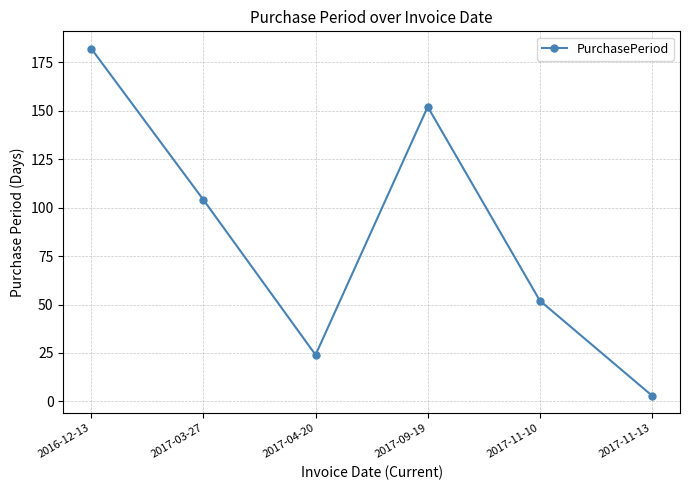

Does the chart display data point markers on the line(s)?

Yes